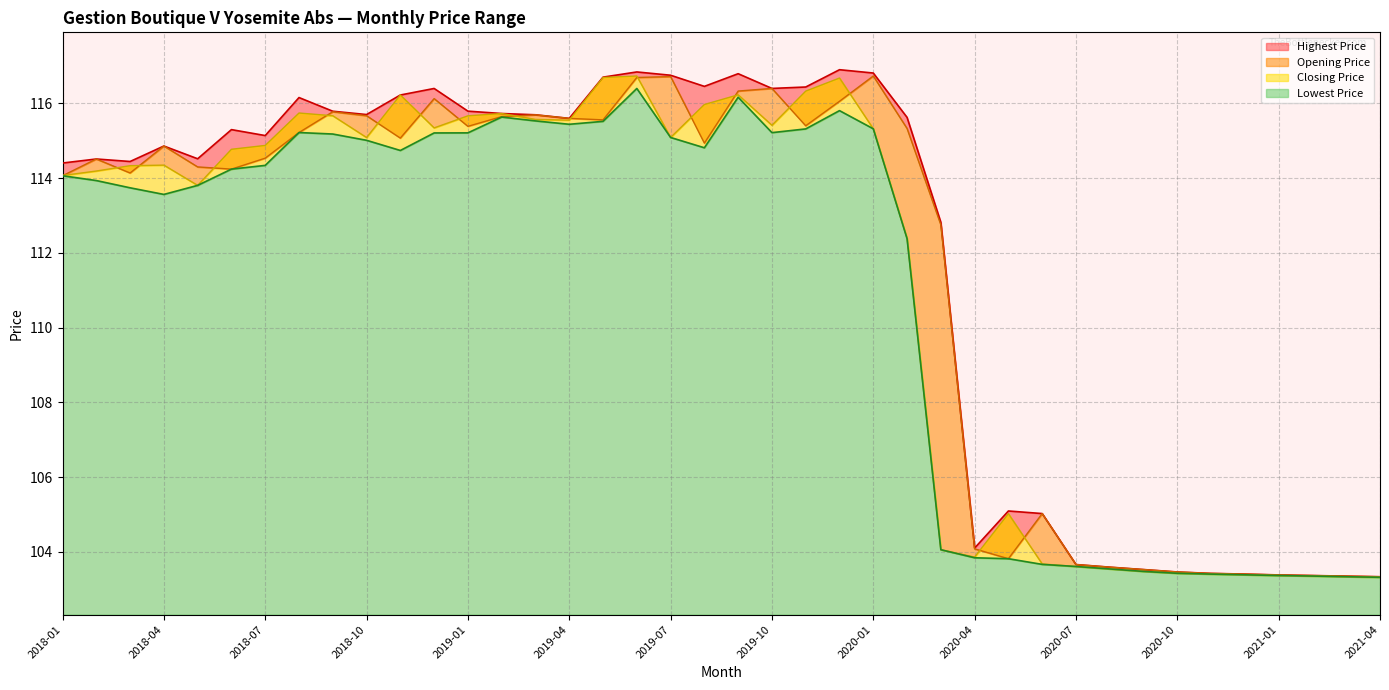

How many data points in Closing Price are less than 114?

16